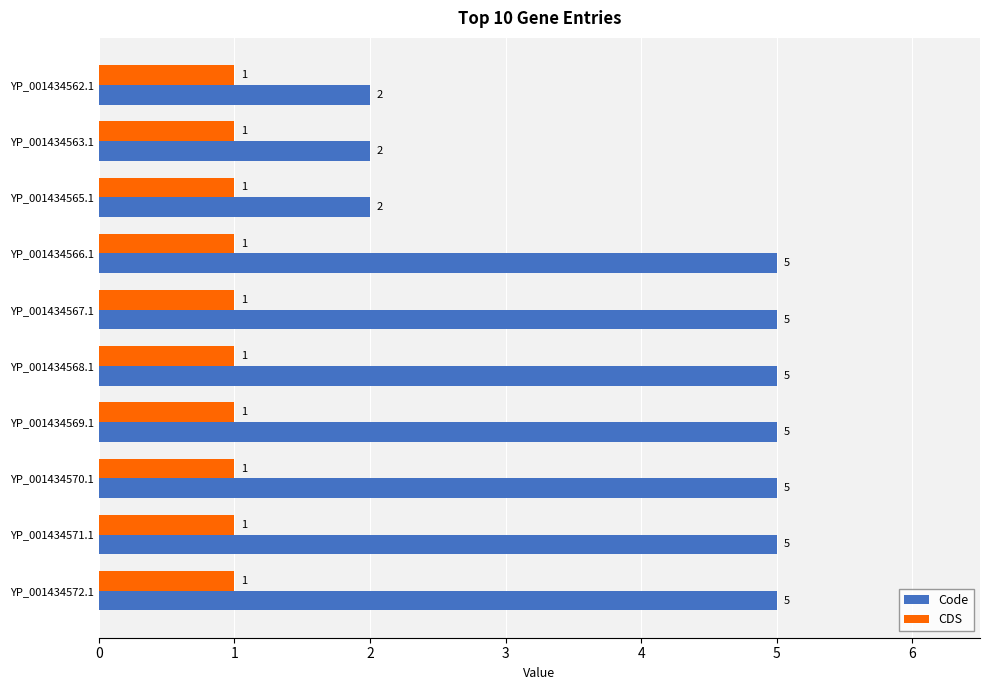

Which series has the largest total across all categories?

Code